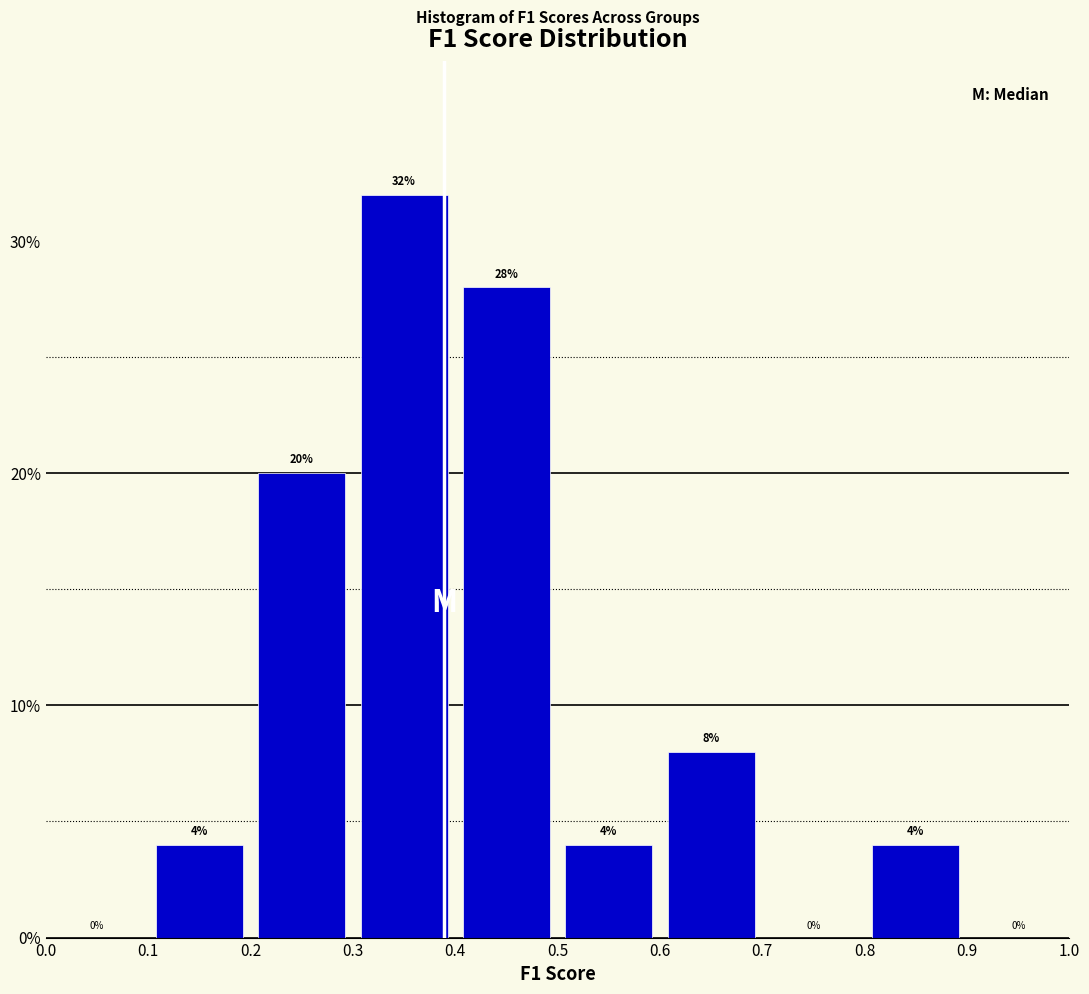

How tall is the bar that spans 0.3 to 0.4 on the x-axis?

32